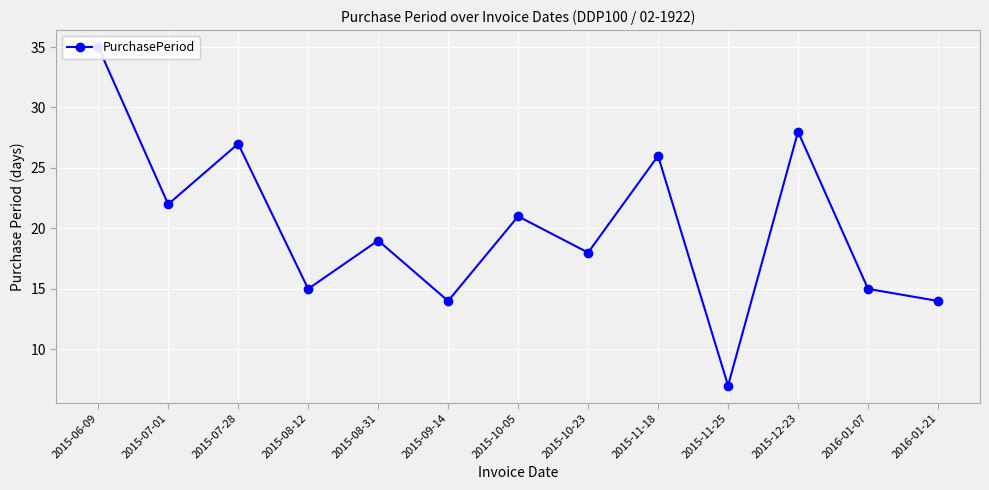

What is the label of the 3rd point from the left?

2015-07-28